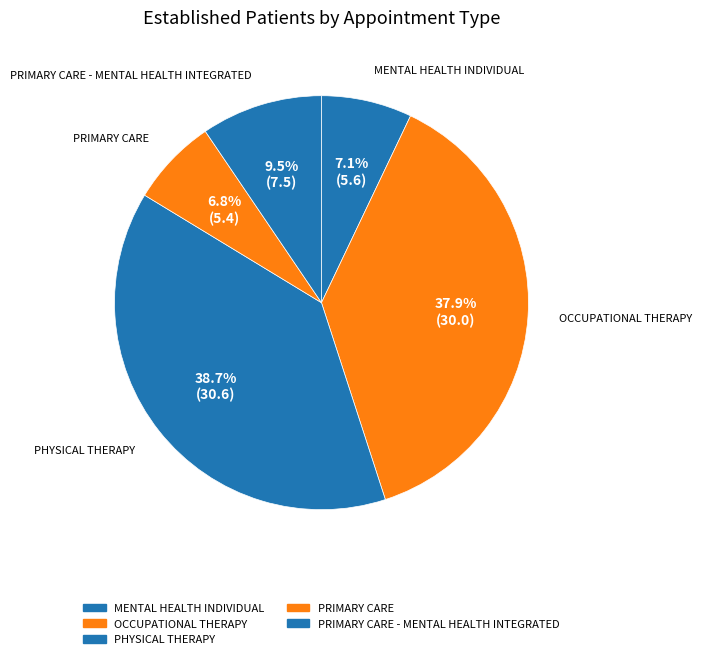

Which slice is the smallest?

PRIMARY CARE